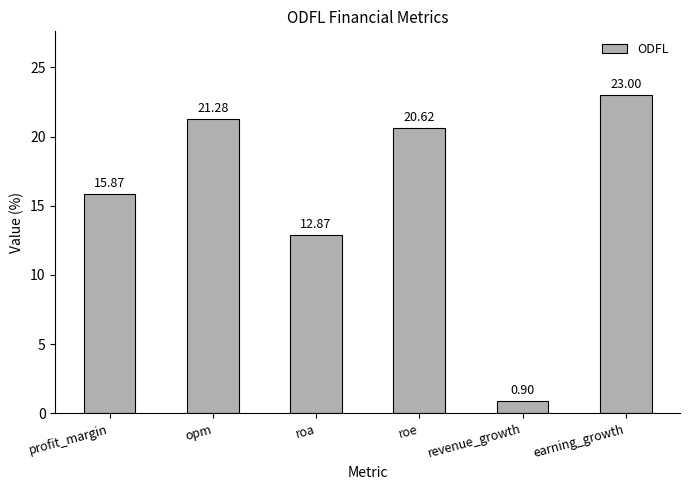

List the labels in order of value, smallest first.

revenue_growth, roa, profit_margin, roe, opm, earning_growth